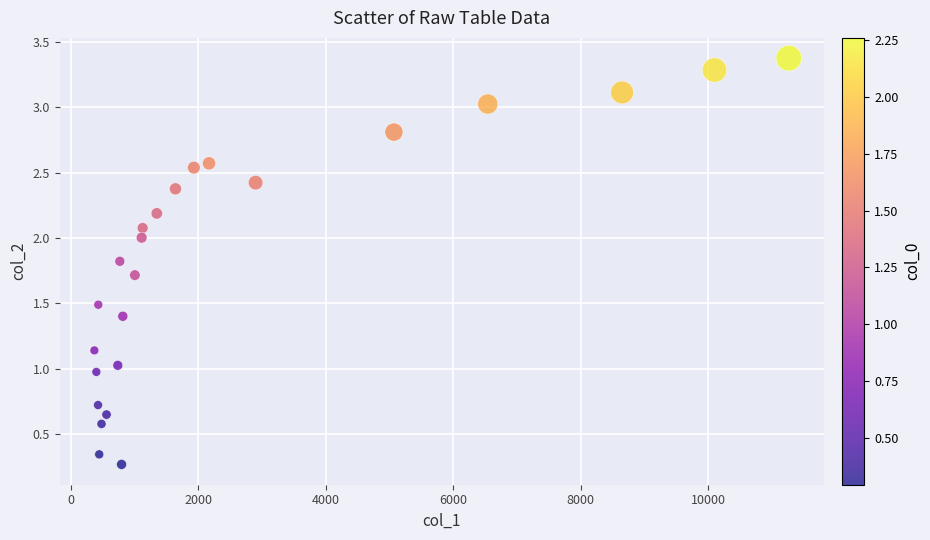

What is the range of X values (max minus min)?

10901.6